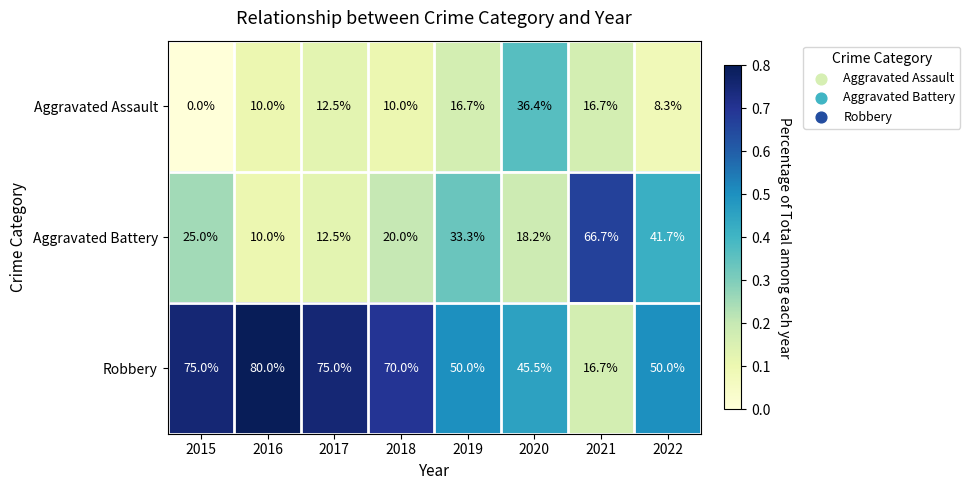

Reading left to right, list all the values displayed in this chart.

Aggravated Assault: 0.0	10.0	12.5	10.0	16.7	36.4	16.7	8.3
Aggravated Battery: 25.0	10.0	12.5	20.0	33.3	18.2	66.7	41.7
Robbery: 75.0	80.0	75.0	70.0	50.0	45.5	16.7	50.0